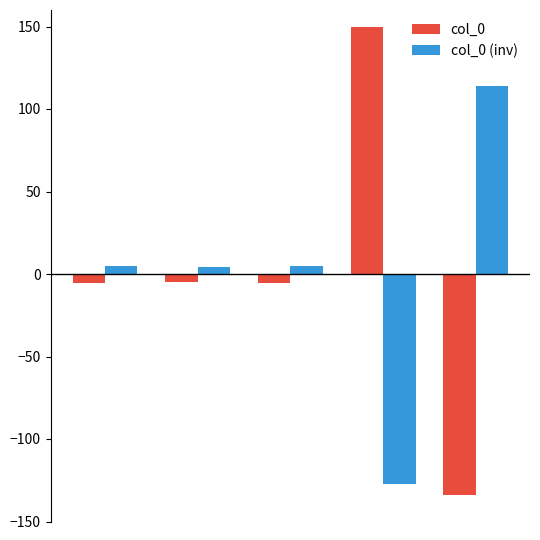

Which series has the widest spread of values?

col_0